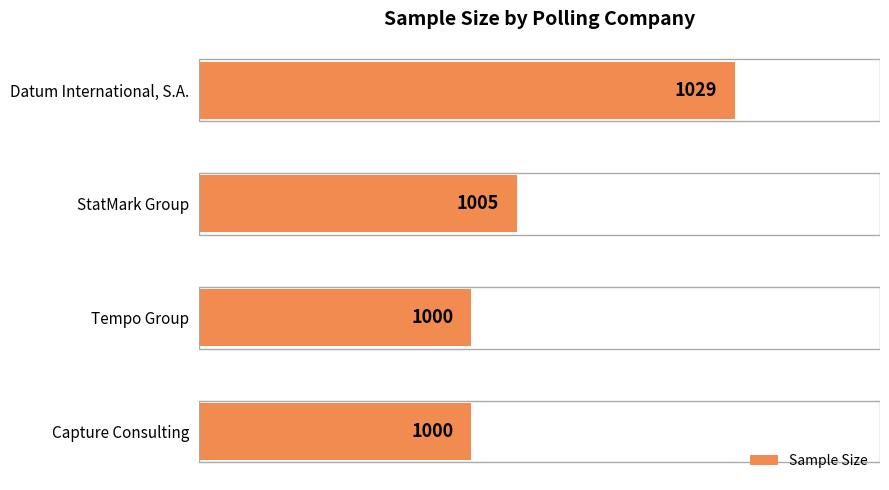

What is the smallest value displayed?

1000